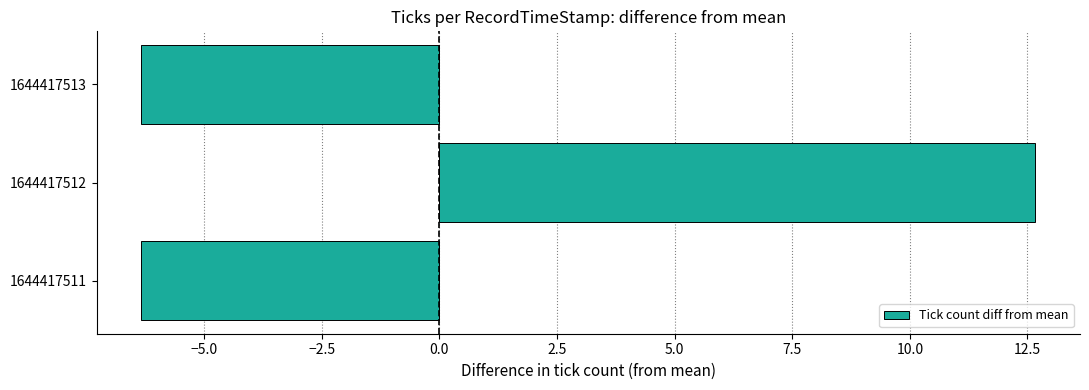

What is the smallest value displayed?

-6.3